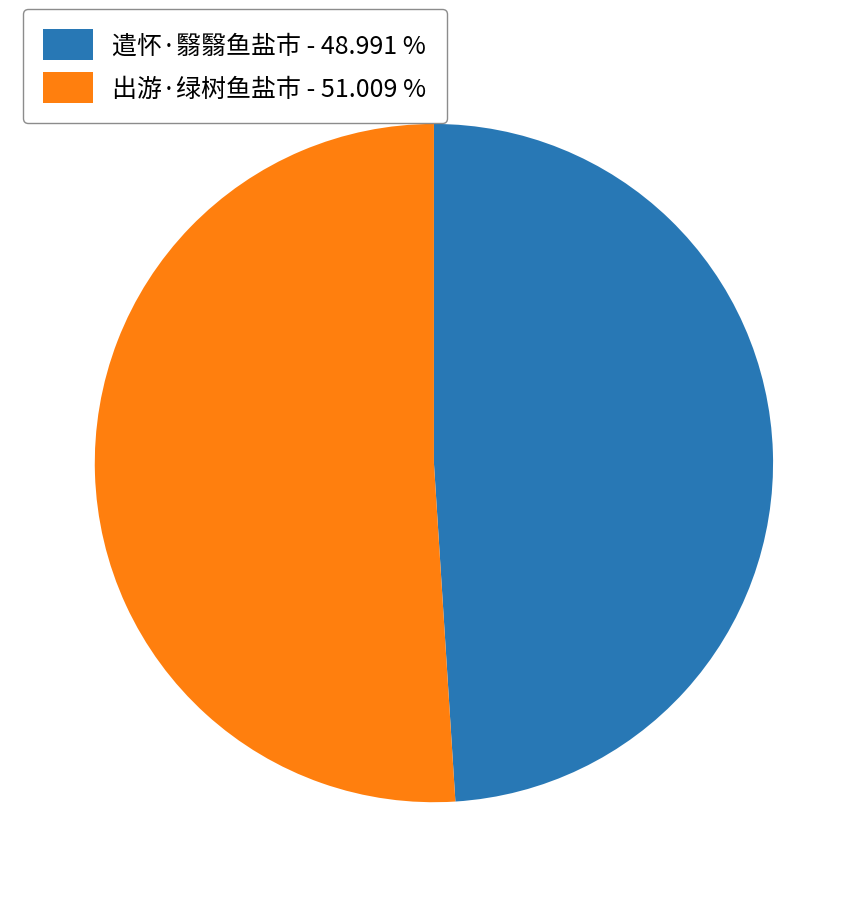

Which category has the smallest portion of the pie?

遣怀·翳翳鱼盐市